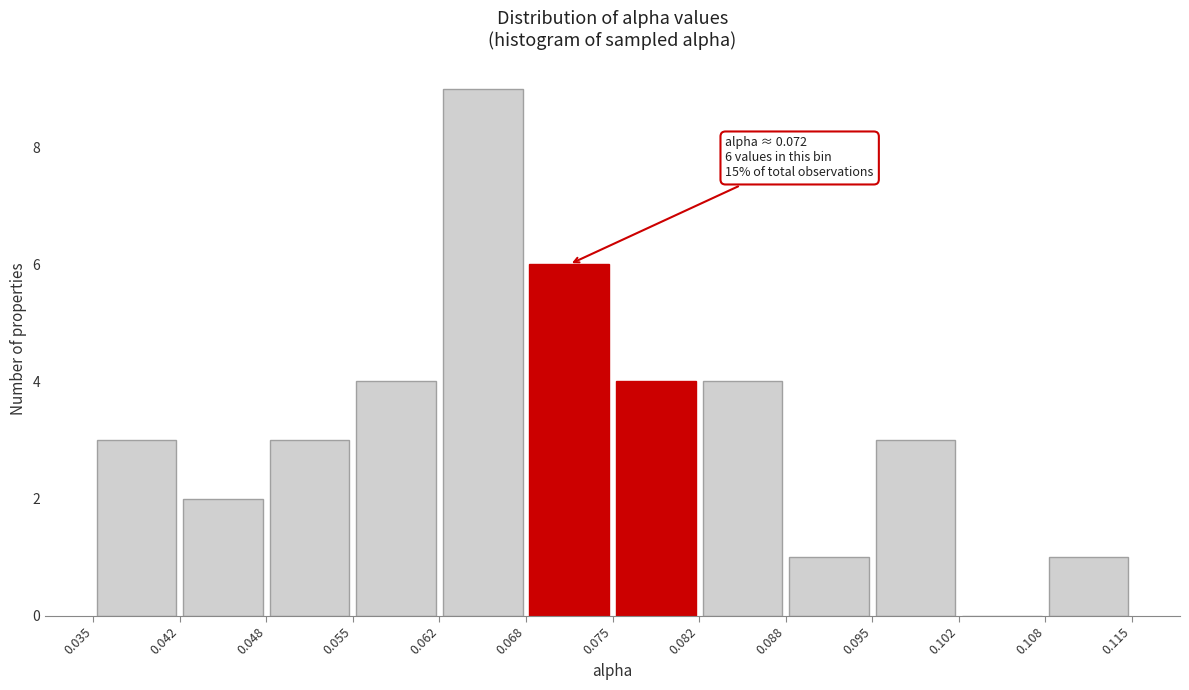

Over which range of the x-axis is the bar tallest?

0.062 to 0.068